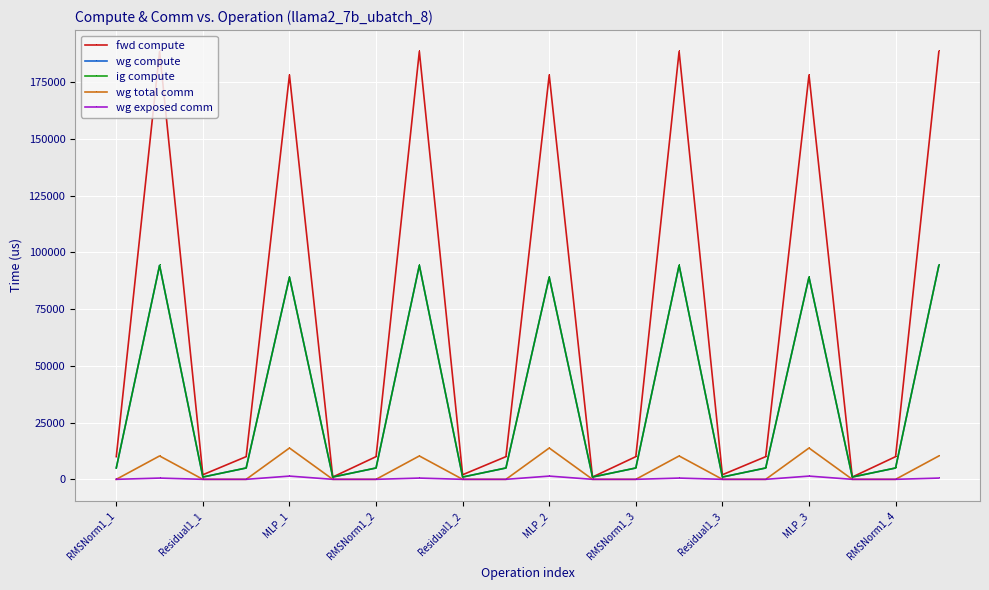

Is this an area chart (filled region under the line)?

No